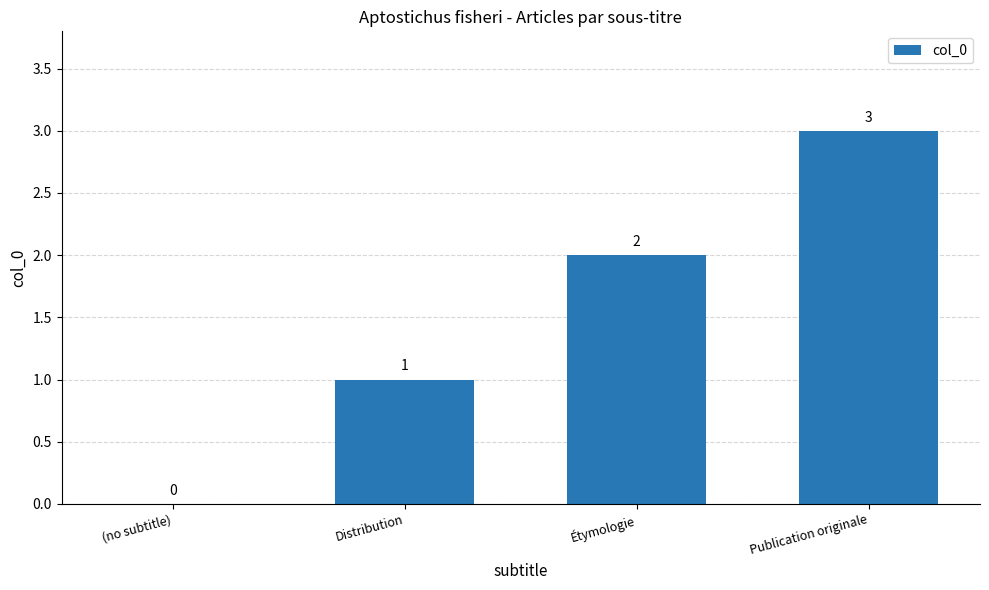

Reading left to right, extract all data points from this chart.

(no subtitle)=0	Distribution=1	Étymologie=2	Publication originale=3